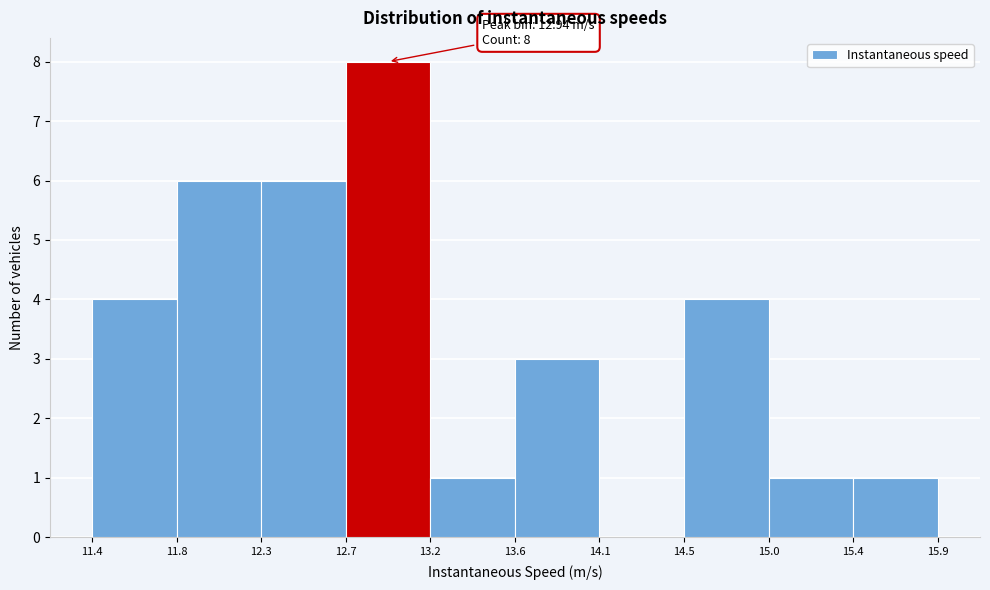

Which range on the x-axis has the tallest bar?

12.7 to 13.2